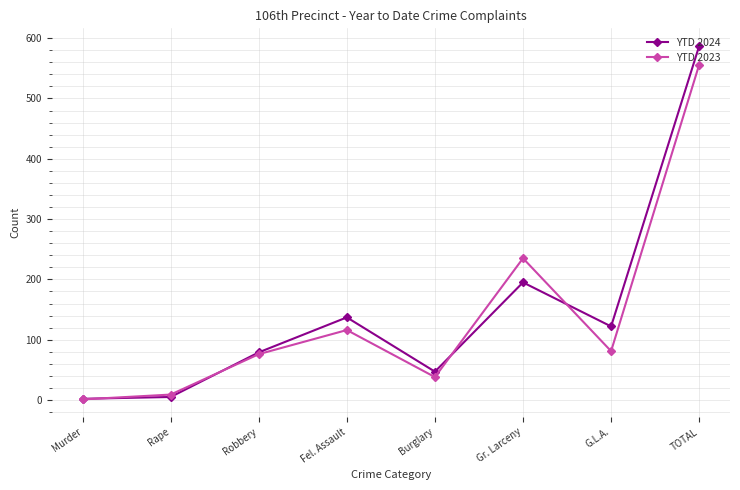

What is the label of the 7th point from the left?

G.L.A.